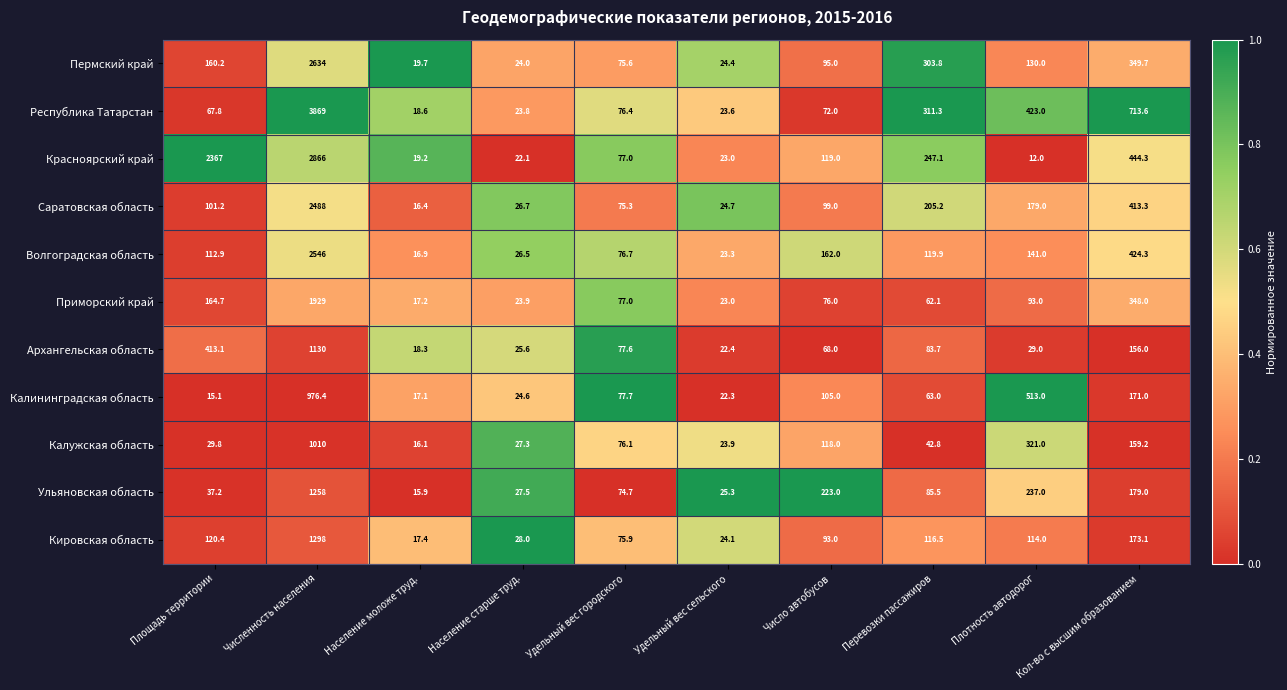

The Саратовская область series shows 179.0 at Плотность автодорог. True or false?

True